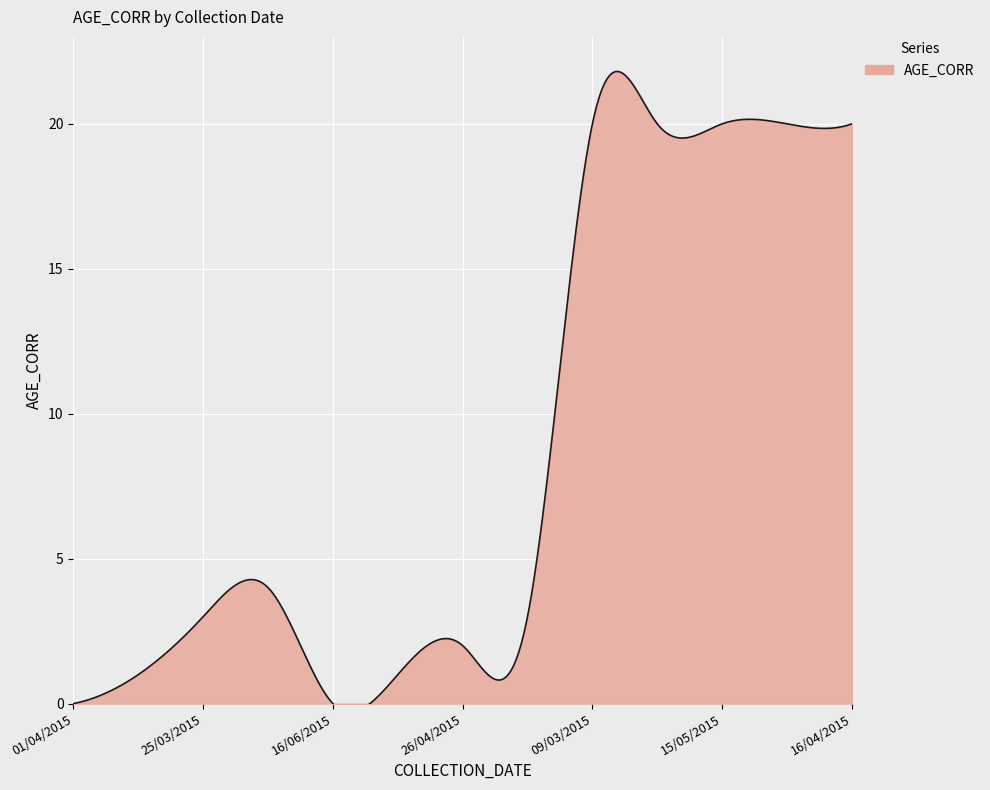

Where is the first local minimum?

16/06/2015